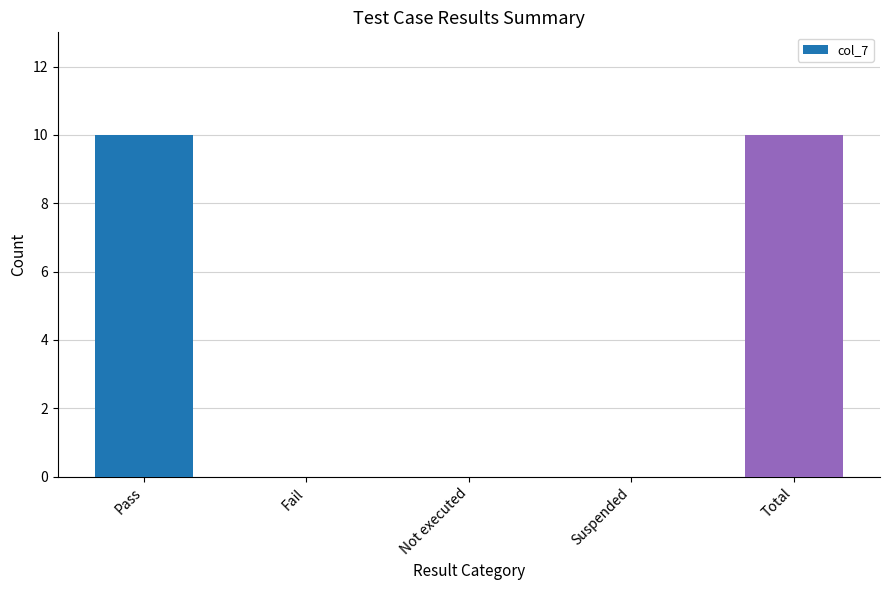

Are the bars horizontal?

No